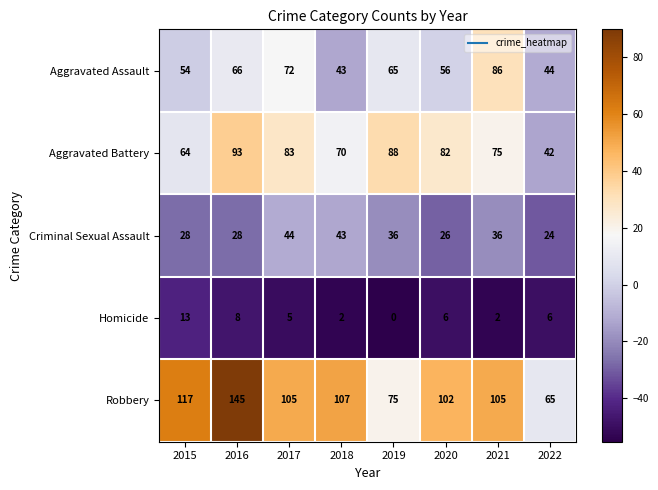

At which category is the sum across all series the highest?

2016